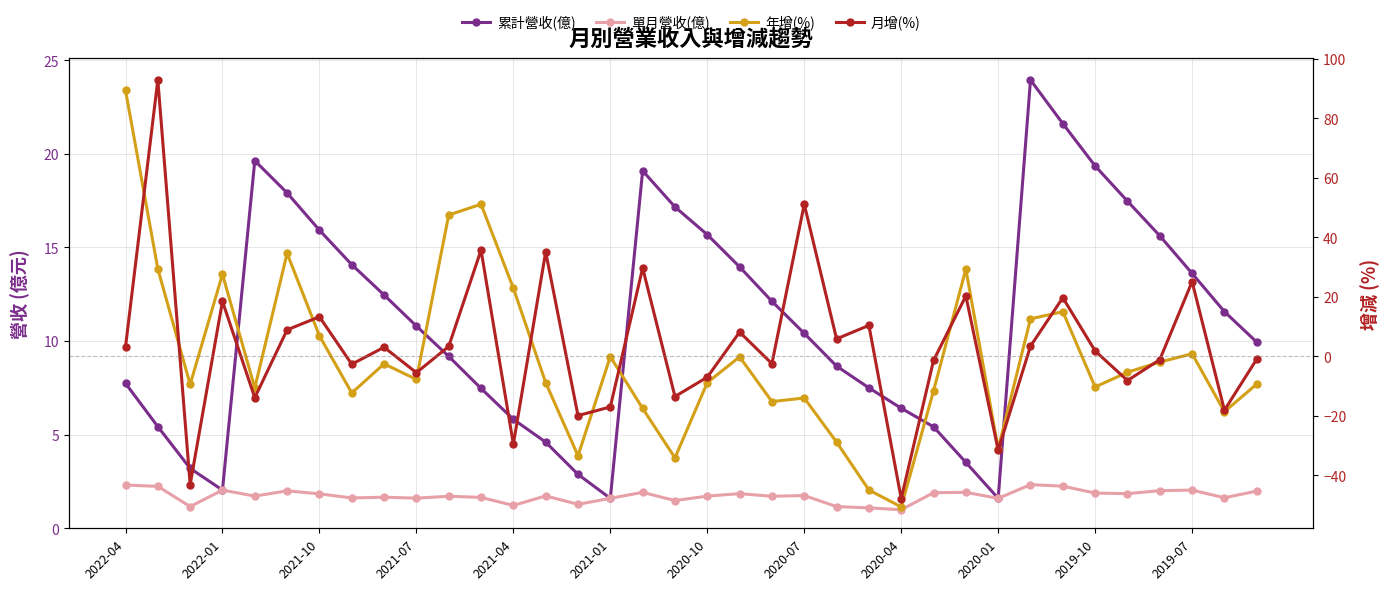

At 32, list the series in order from smallest to largest.

年增(%), 月增(%), 單月營收(億), 累計營收(億)